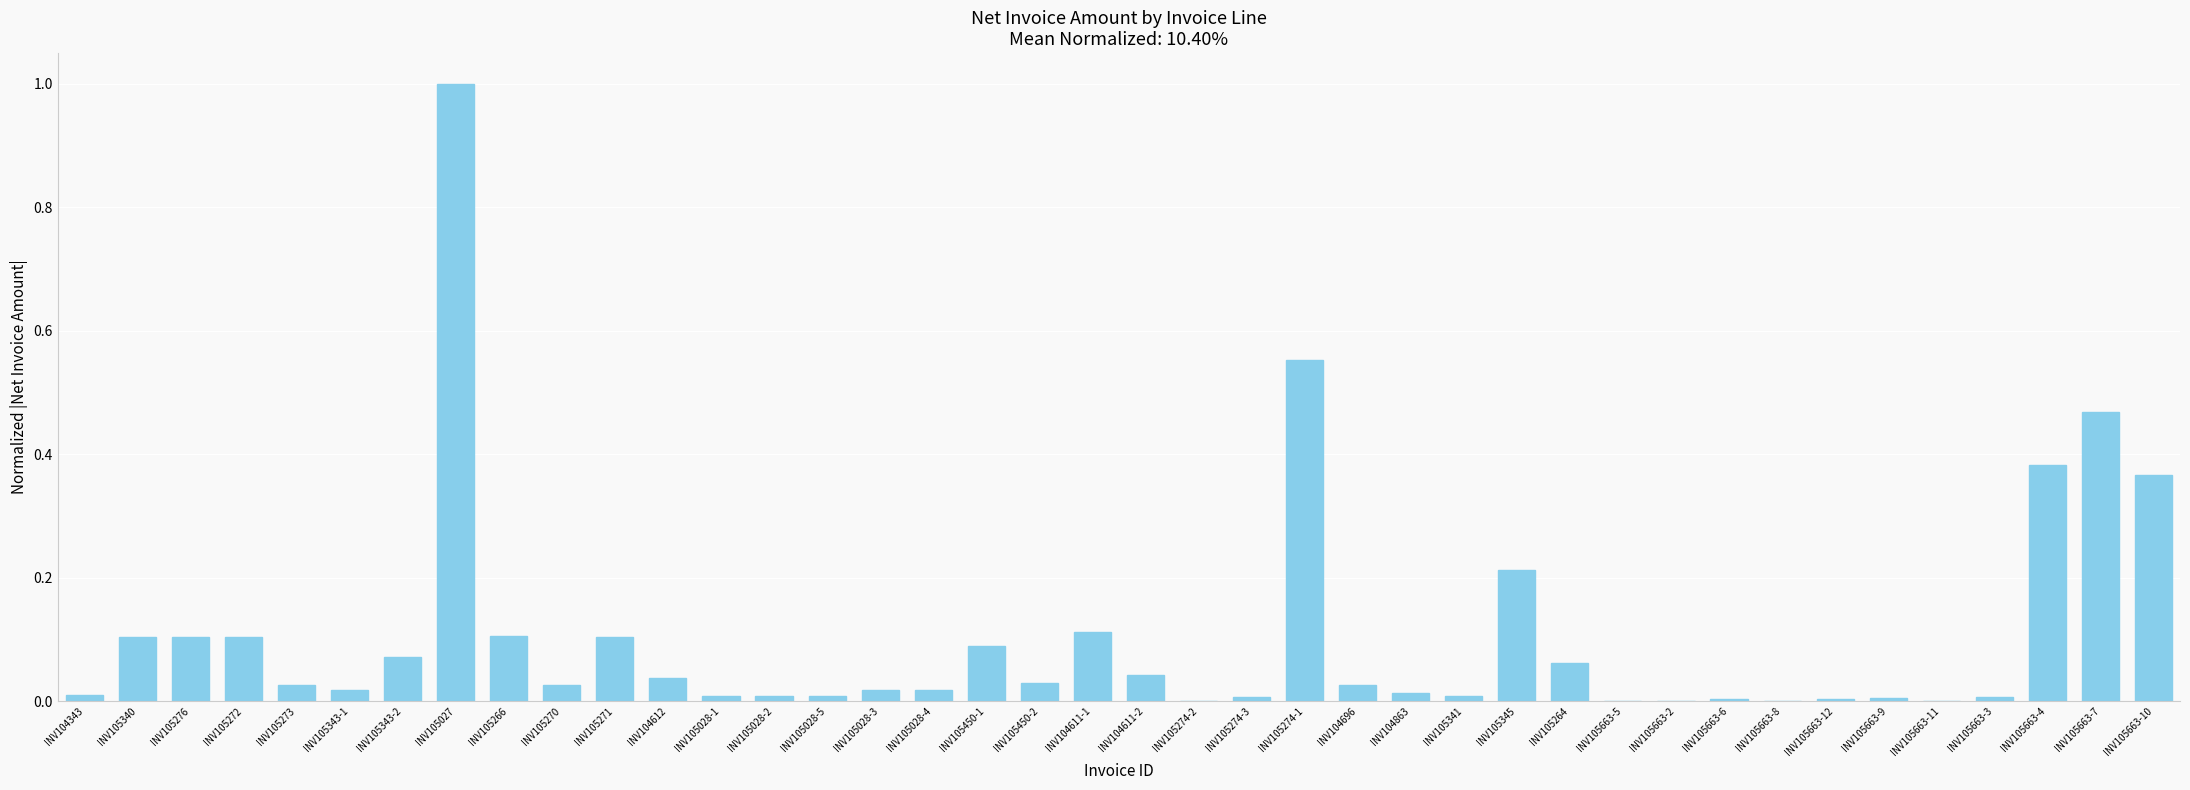

What is the greatest value displayed?

1.0